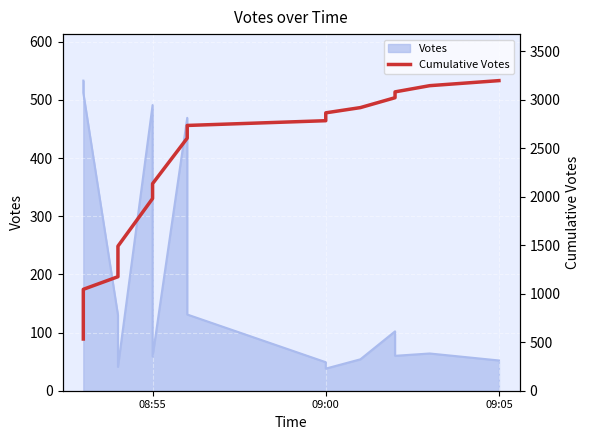

What is the average value?

2185